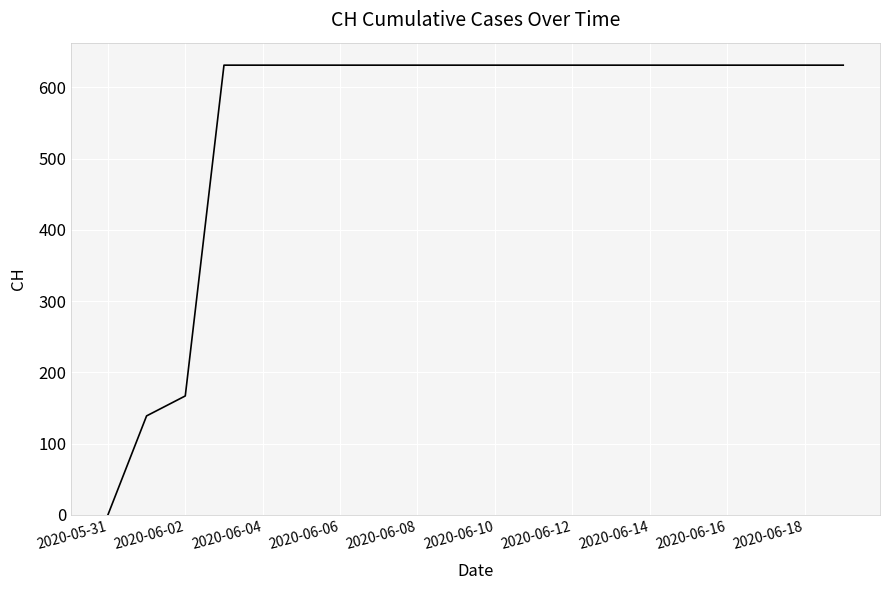

What is the difference between the maximum and minimum values?

631